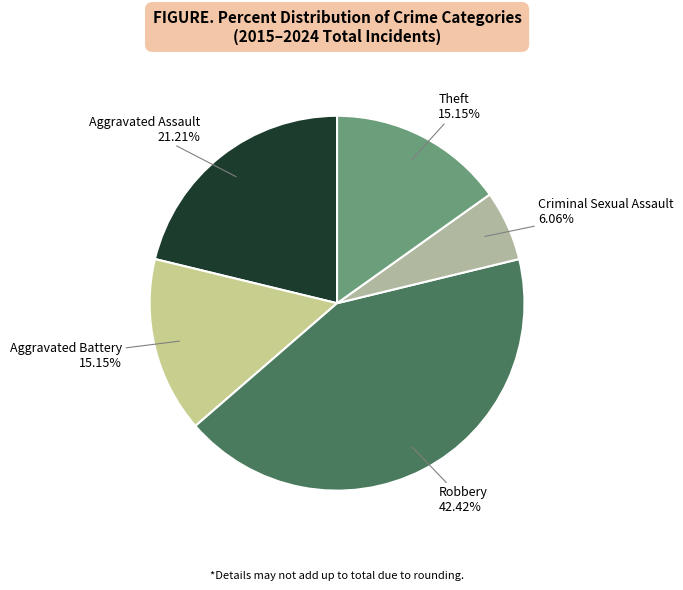

To the nearest percent, what is the difference between the Theft and Criminal Sexual Assault slice percentages?

9%